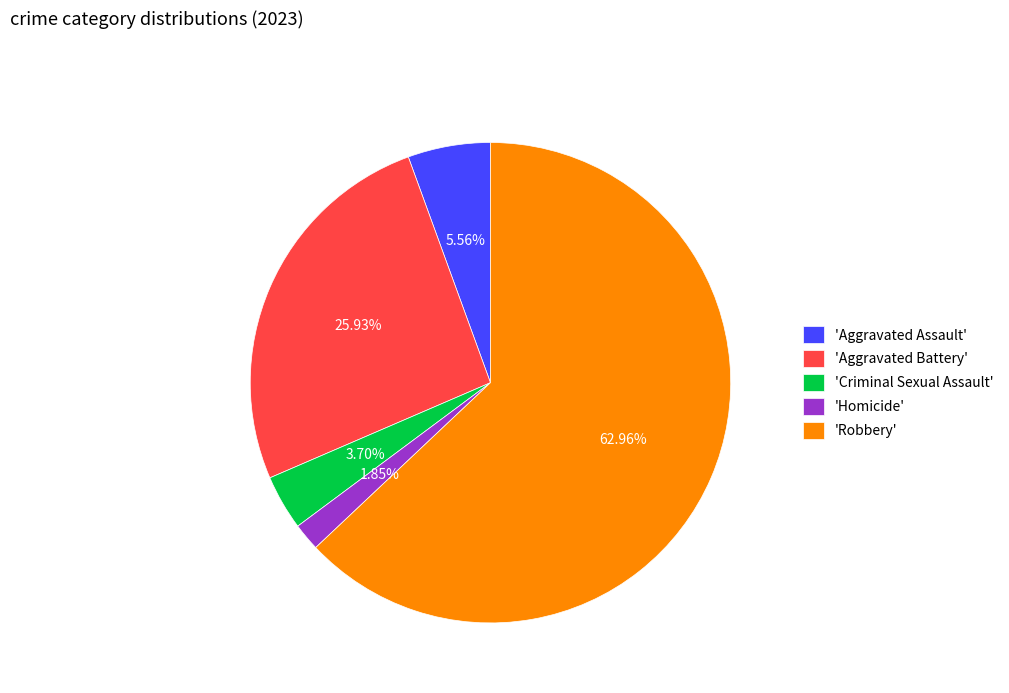

Which has a higher value, 'Robbery' or 'Aggravated Assault'?

'Robbery'